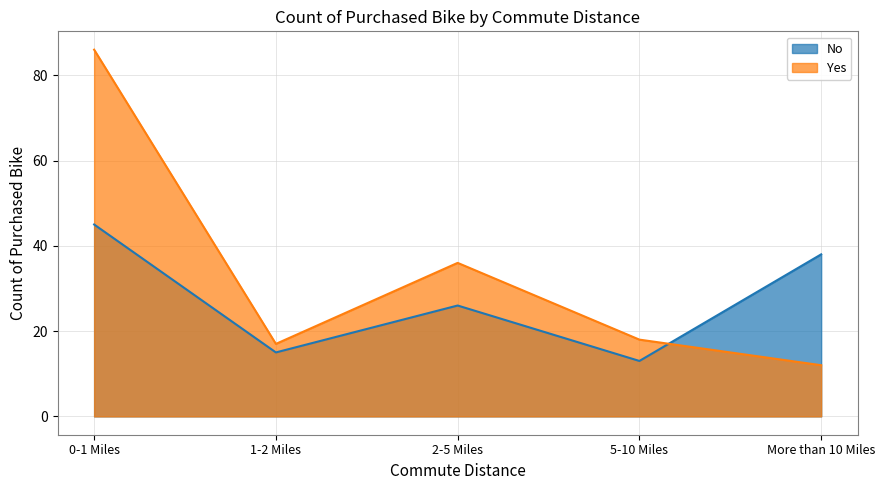

What are all the series names shown in the legend?

No, Yes